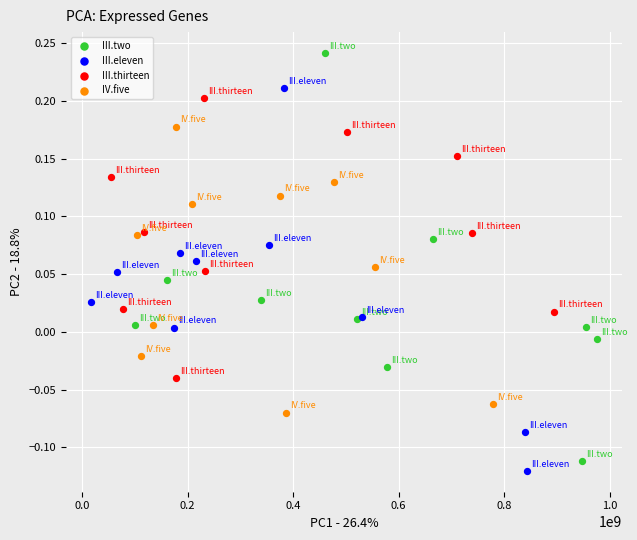

Which series reaches the minimum Y coordinate?

III.eleven